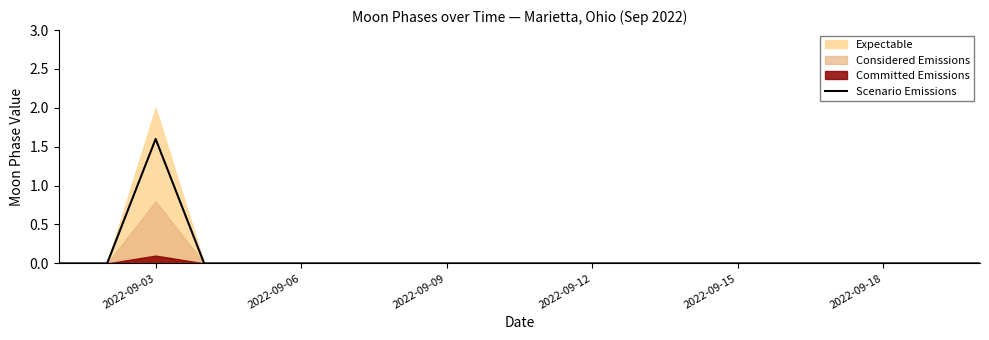

Reading left to right, what are all the values shown in this chart?

0.0	0.0	1.6	0.0	0.0	0.0	0.0	0.0	0.0	0.0	0.0	0.0	0.0	0.0	0.0	0.0	0.0	0.0	0.0	0.0